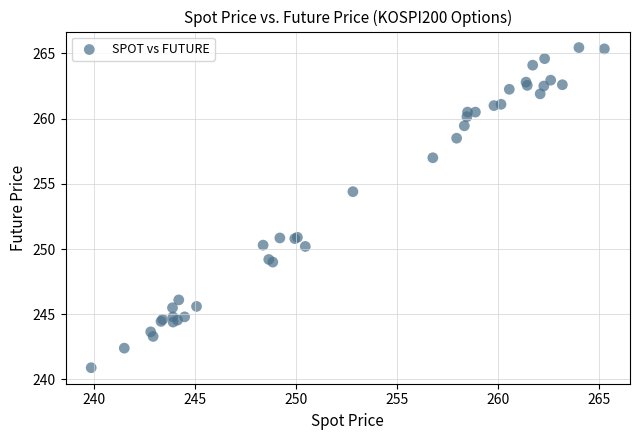

What Y value in the scatter plot is closest to 253?

254.4